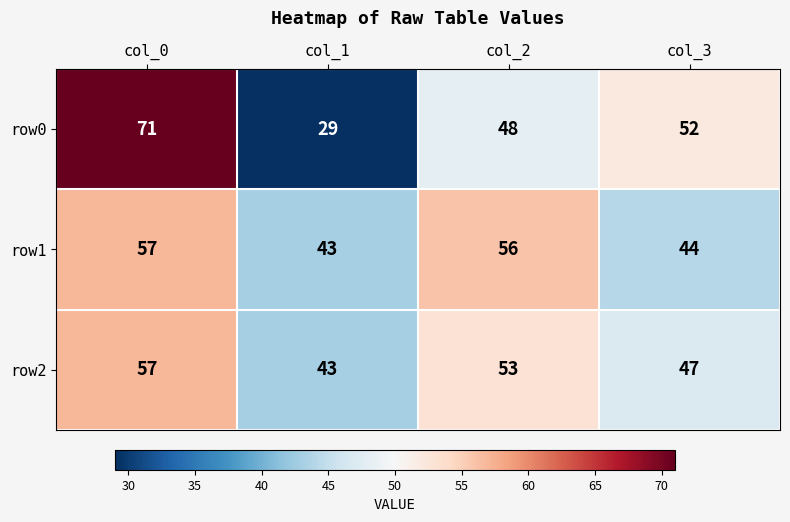

Between col_1 and col_2, which series saw the biggest shift?

row0